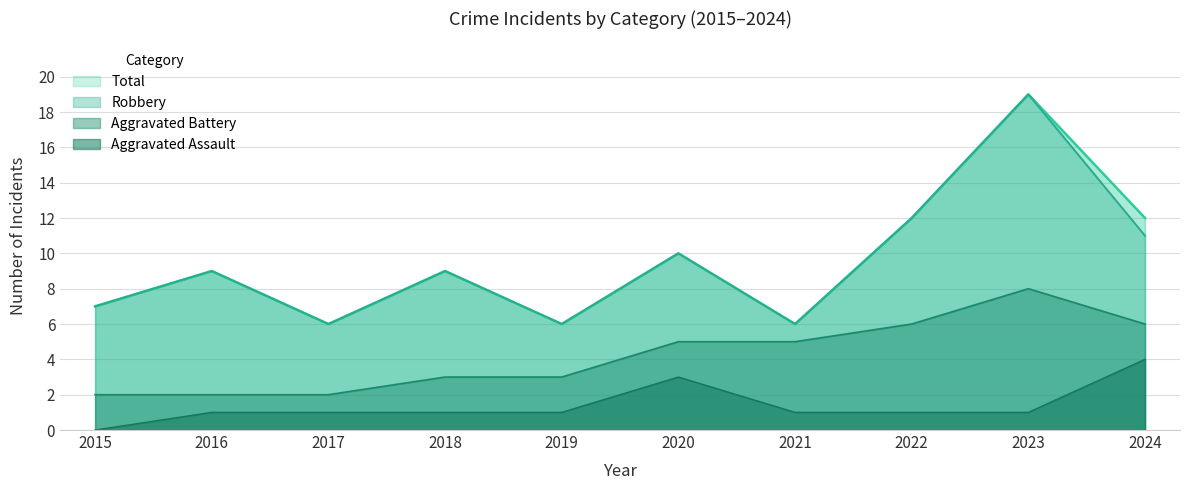

Which has a higher value, 2023 or 2018?

2023